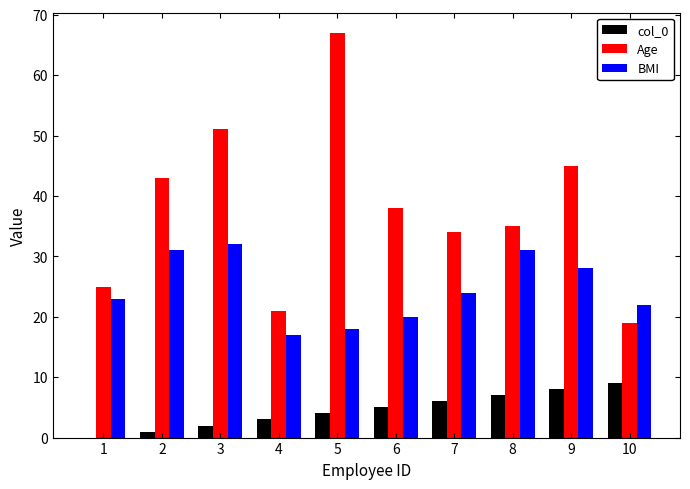

What is the sum of all Age values?

378